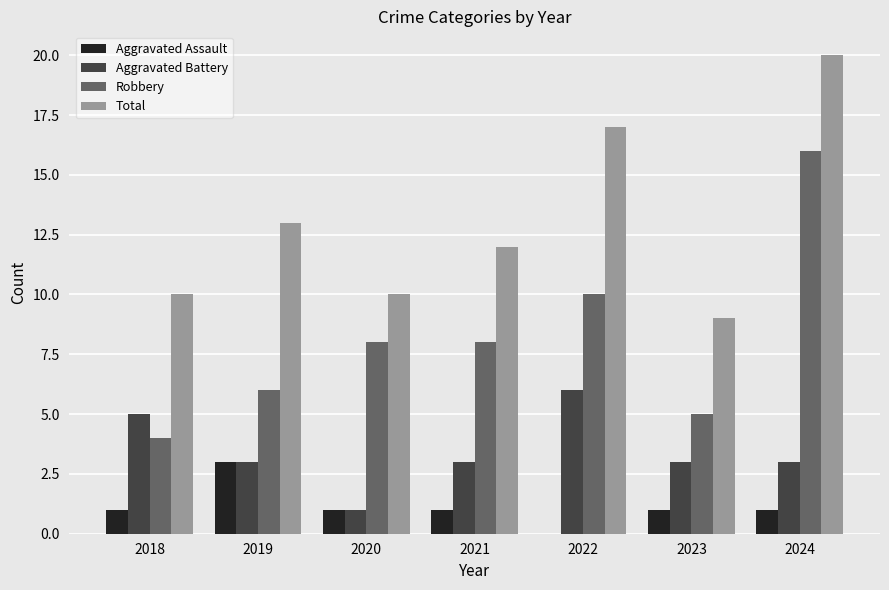

Count the number of categories in the chart.

7